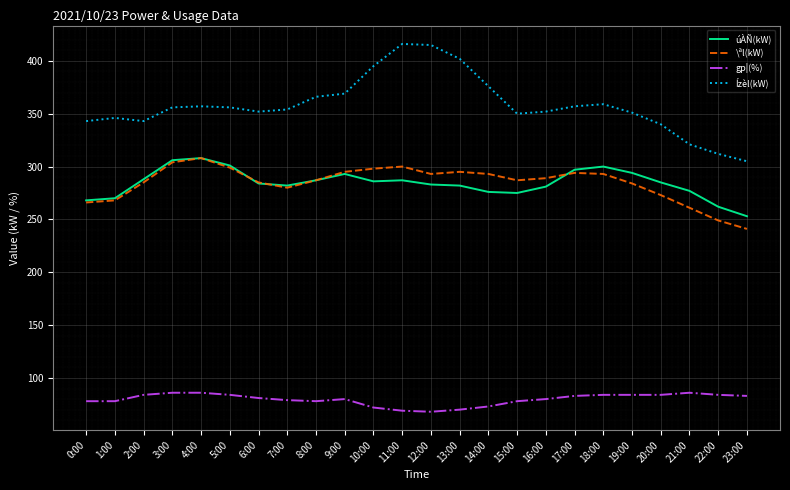

Which series changed the most between 11:00 and 15:00?

Ízèl(kW)